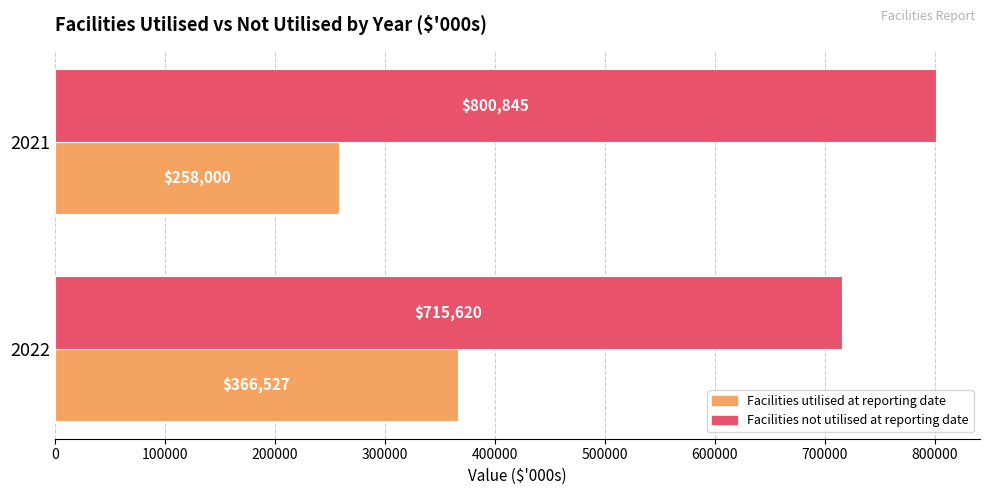

Where is Facilities utilised at reporting date nearest to the value 312263?

2021